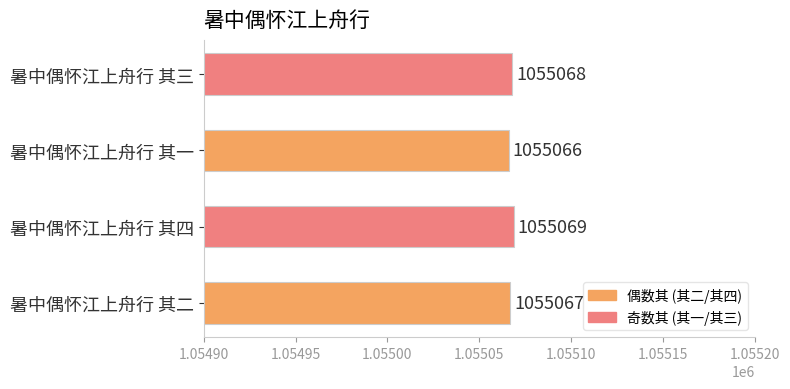

Are the bars horizontal?

Yes